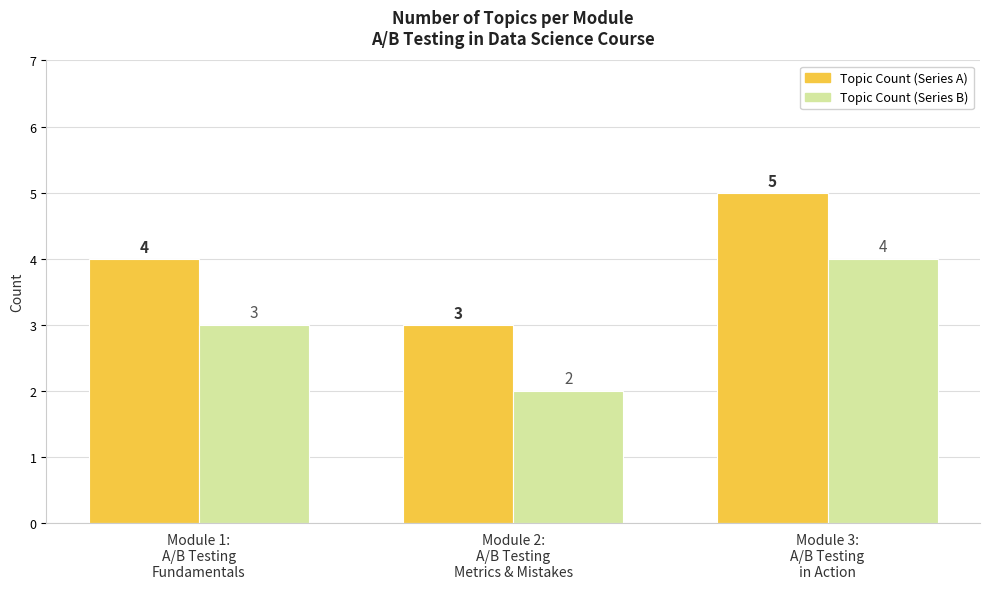

What is the greatest value displayed?

5